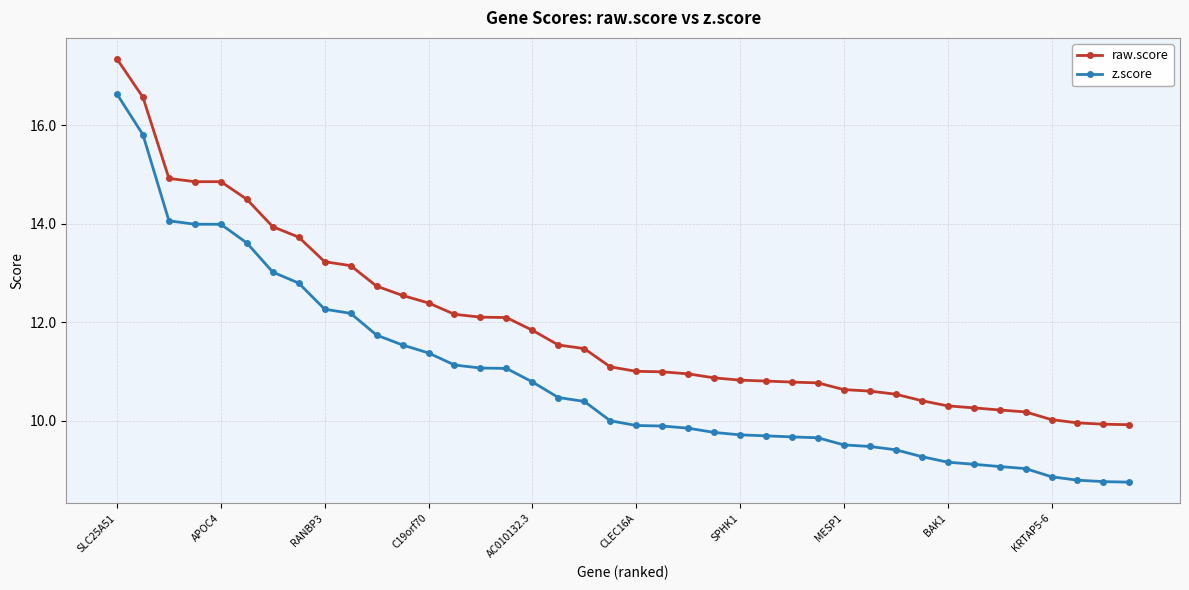

Which series has the largest range (max minus min)?

z.score